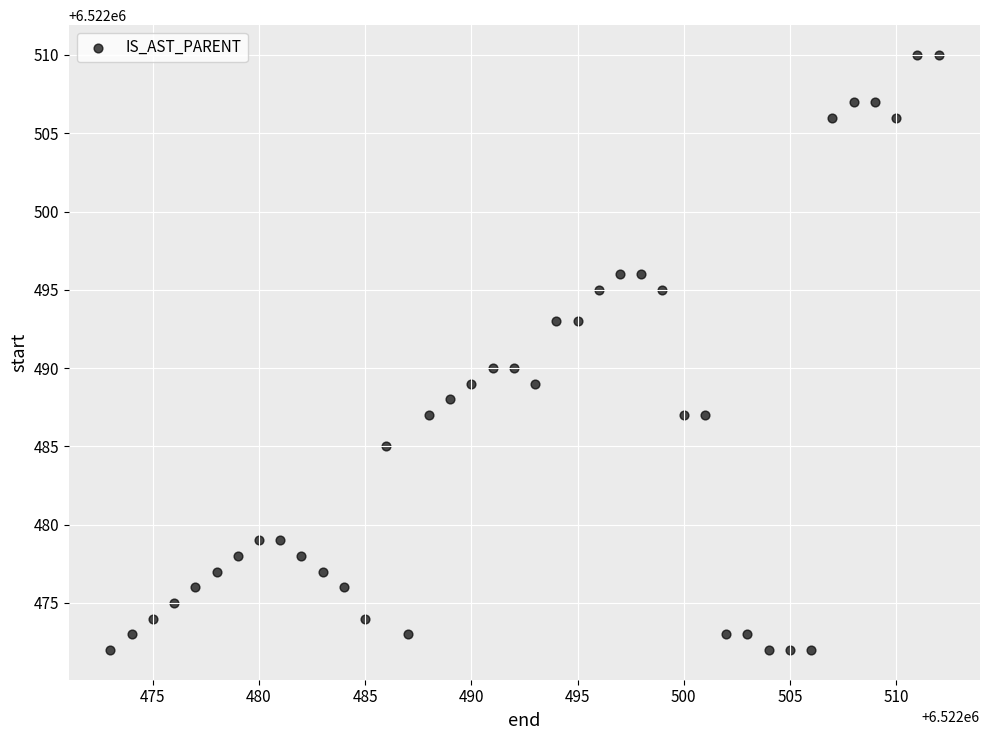

How many data points are displayed?

40